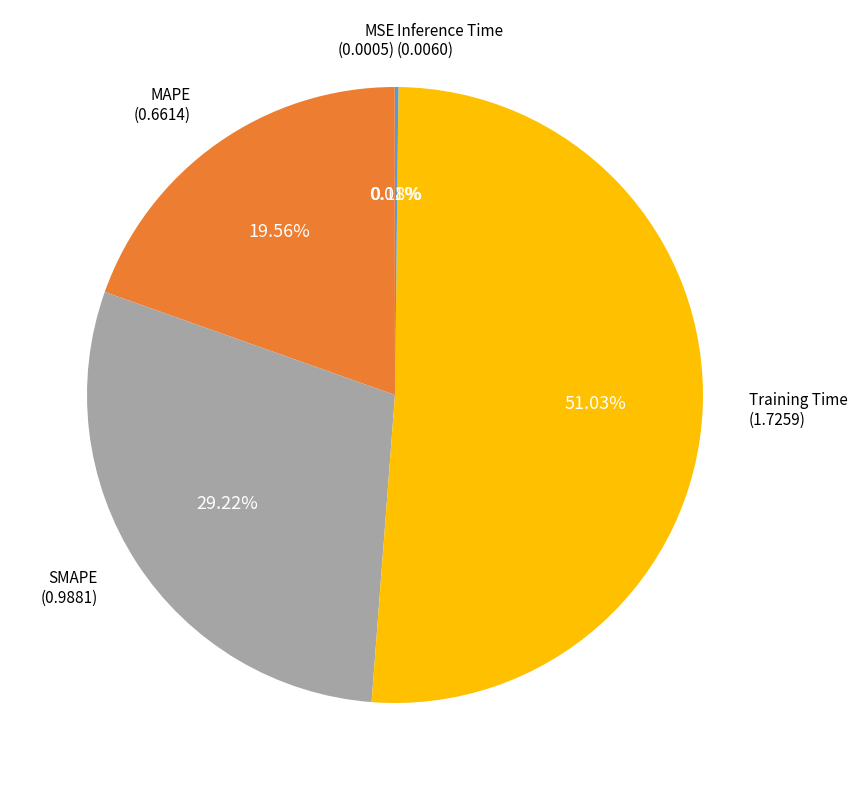

To the nearest percent, what is the average slice percentage?

20%